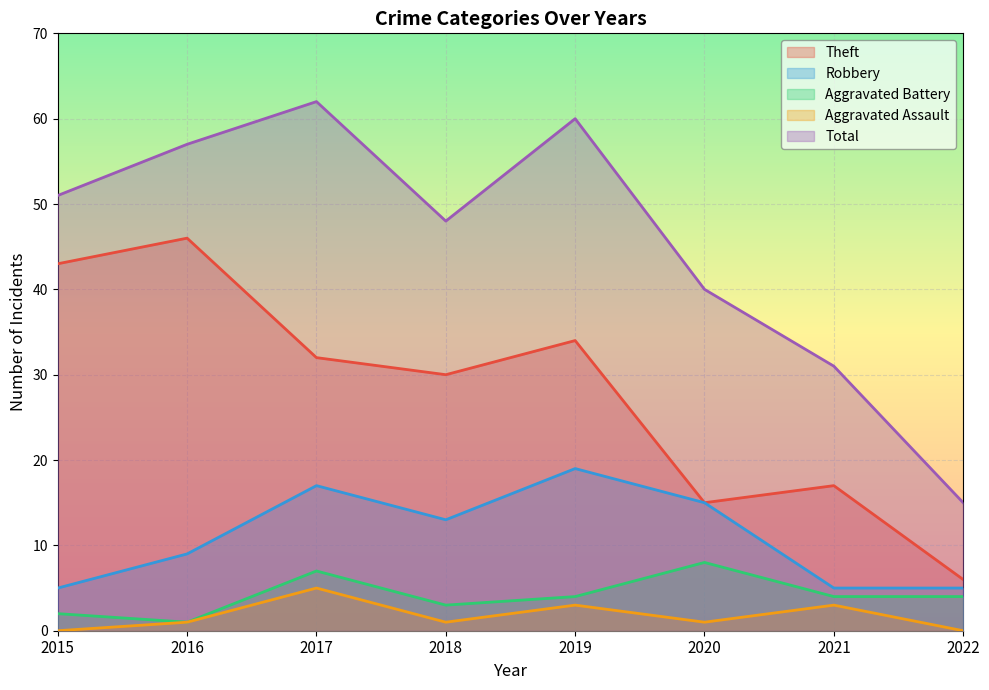

Reading left to right, extract all data points from this chart.

Theft: 2015=43	2016=46	2017=32	2018=30	2019=34	2020=15	2021=17	2022=6
Robbery: 2015=5	2016=9	2017=17	2018=13	2019=19	2020=15	2021=5	2022=5
Aggravated Battery: 2015=2	2016=1	2017=7	2018=3	2019=4	2020=8	2021=4	2022=4
Aggravated Assault: 2015=0	2016=1	2017=5	2018=1	2019=3	2020=1	2021=3	2022=0
Total: 2015=51	2016=57	2017=62	2018=48	2019=60	2020=40	2021=31	2022=15